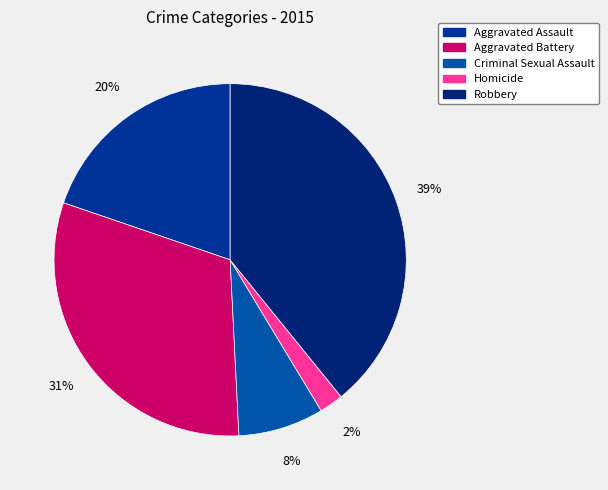

What is the ratio of the value at Criminal Sexual Assault to the value at Aggravated Battery?

0.3